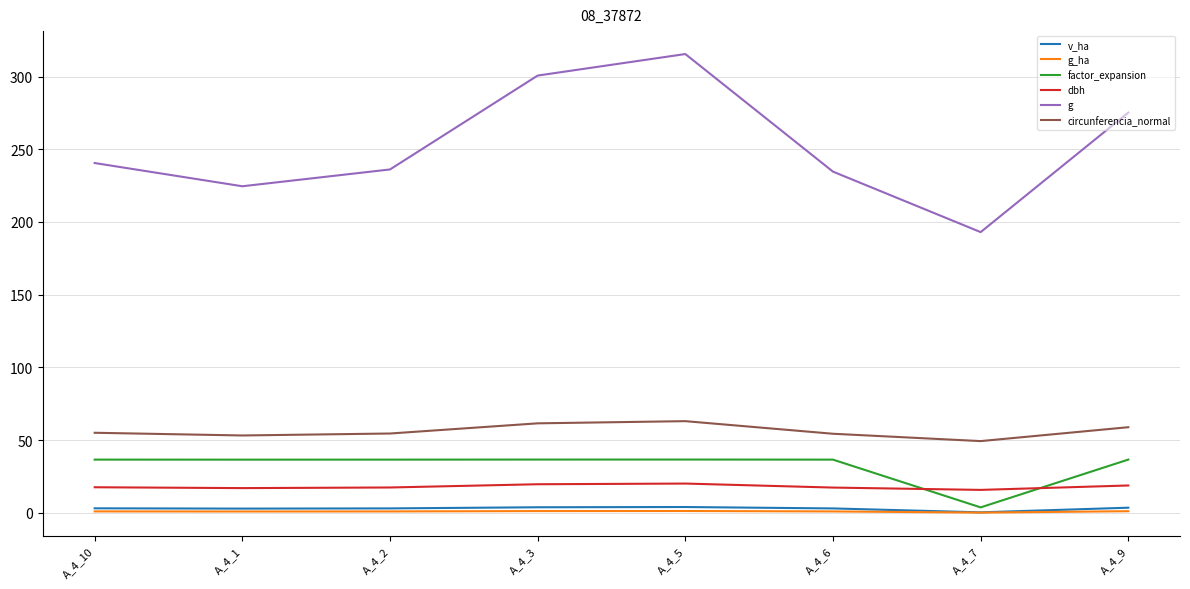

What is the maximum value for v_ha?

3.9